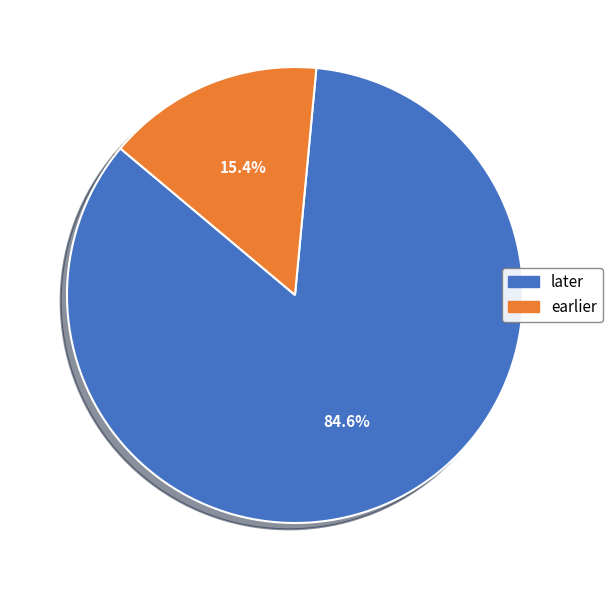

Which slice is the largest?

later